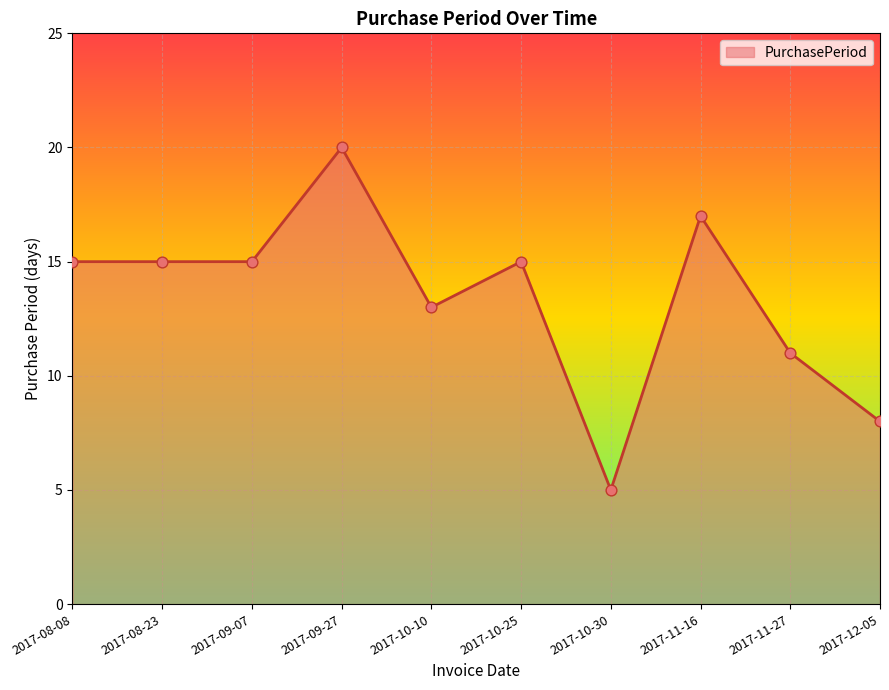

Between 2017-12-05 and 2017-08-08, which is larger?

2017-08-08